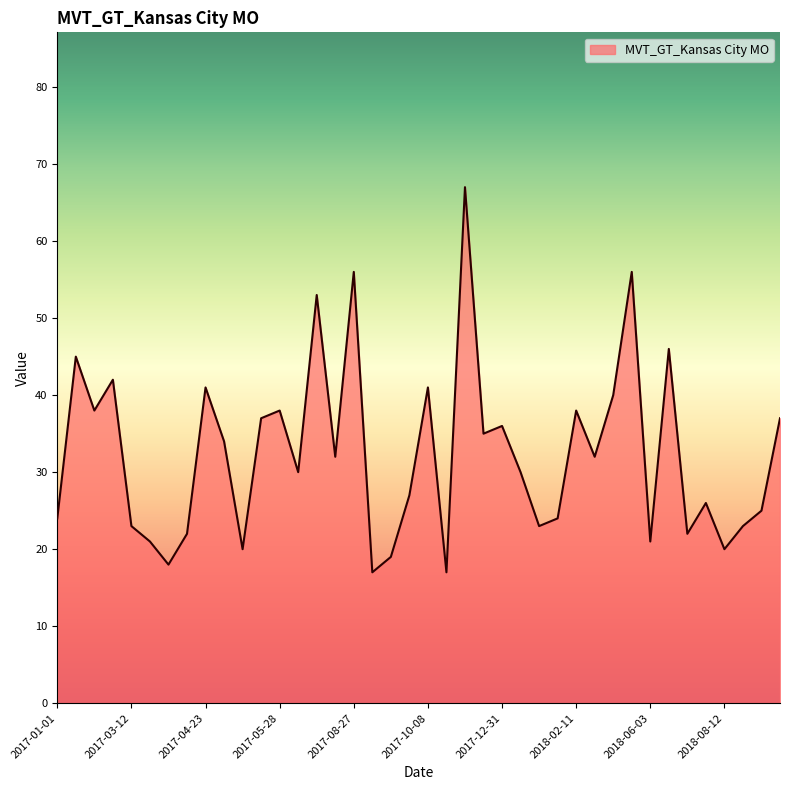

What is the minimum value shown in the chart?

17